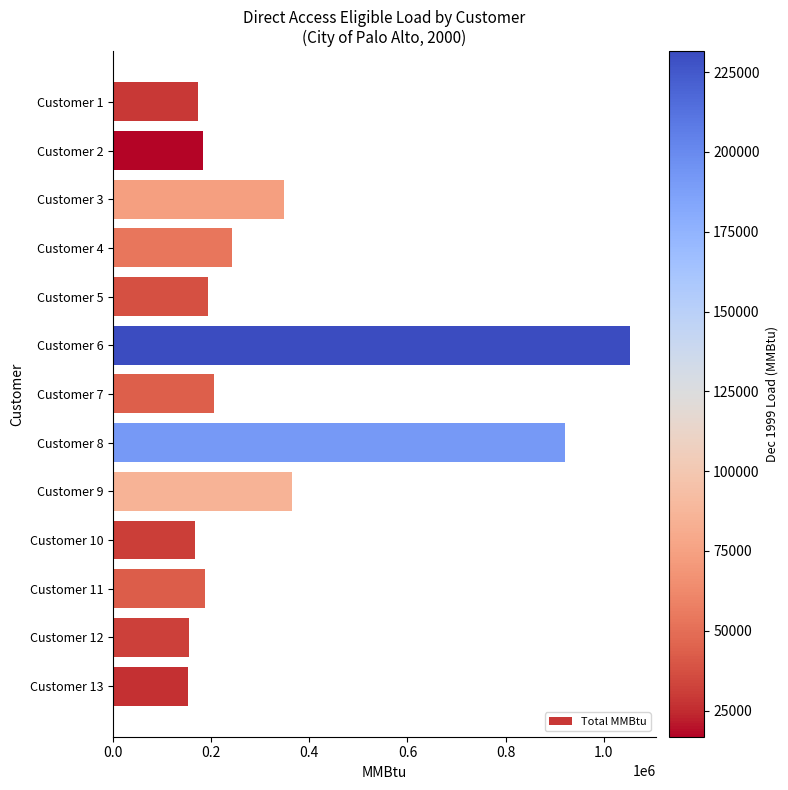

What is the average value?

334600